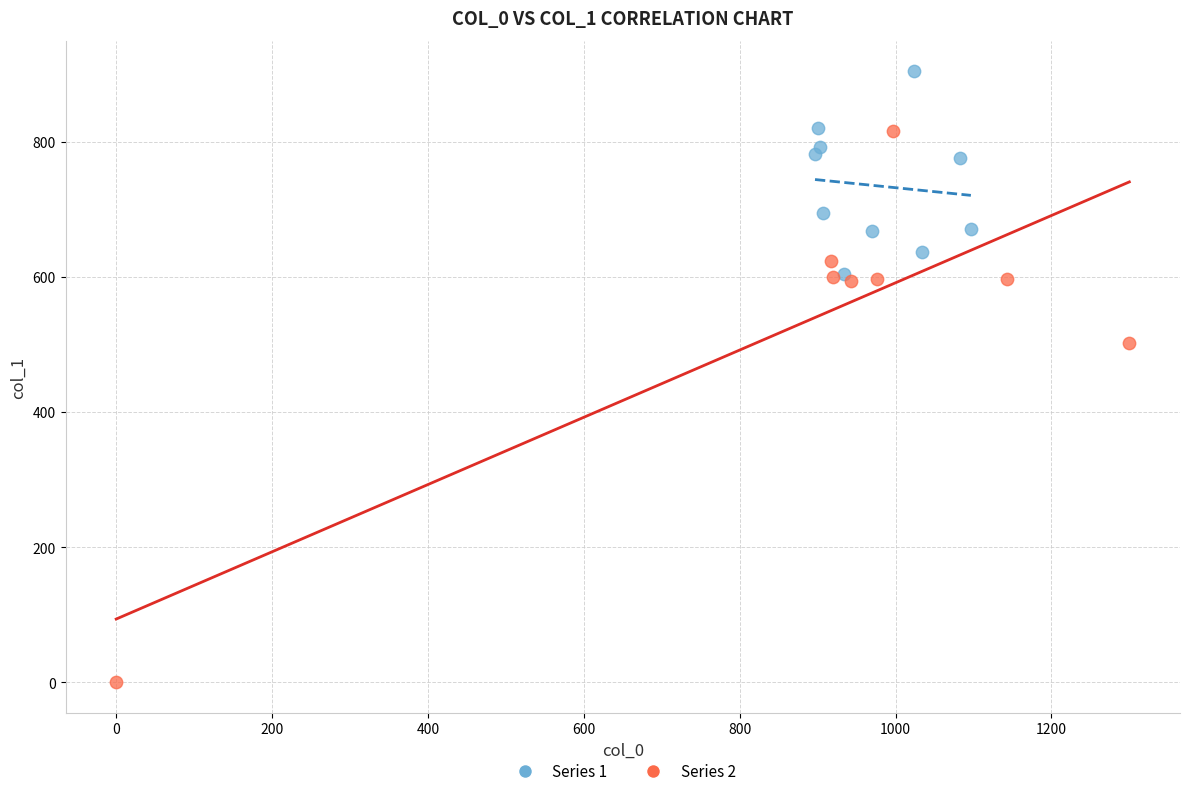

Which series contains the highest Y value?

Series 1